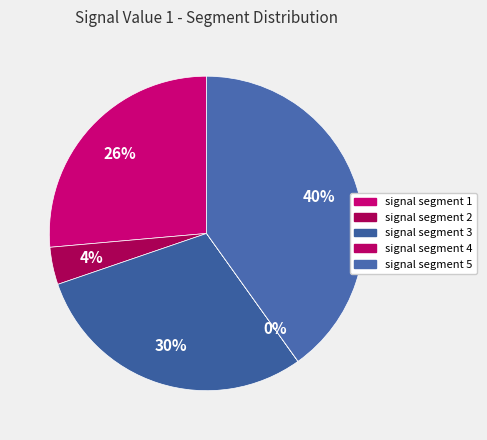

Which slice is the largest?

signal segment 5